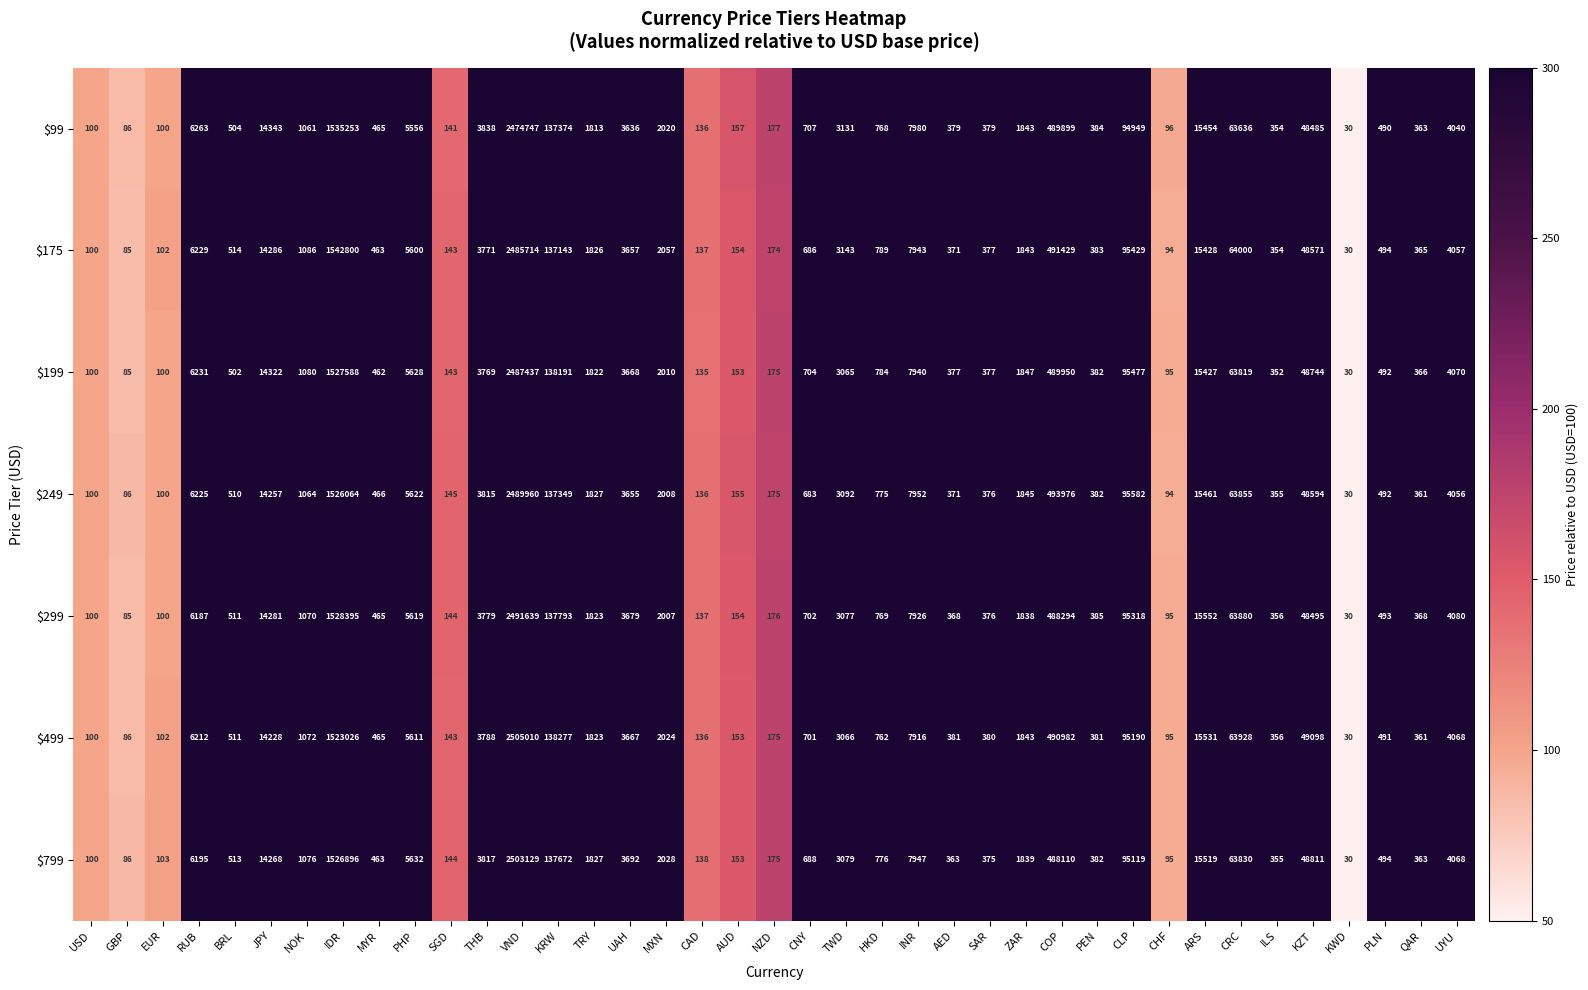

What is the minimum value for $249?

30